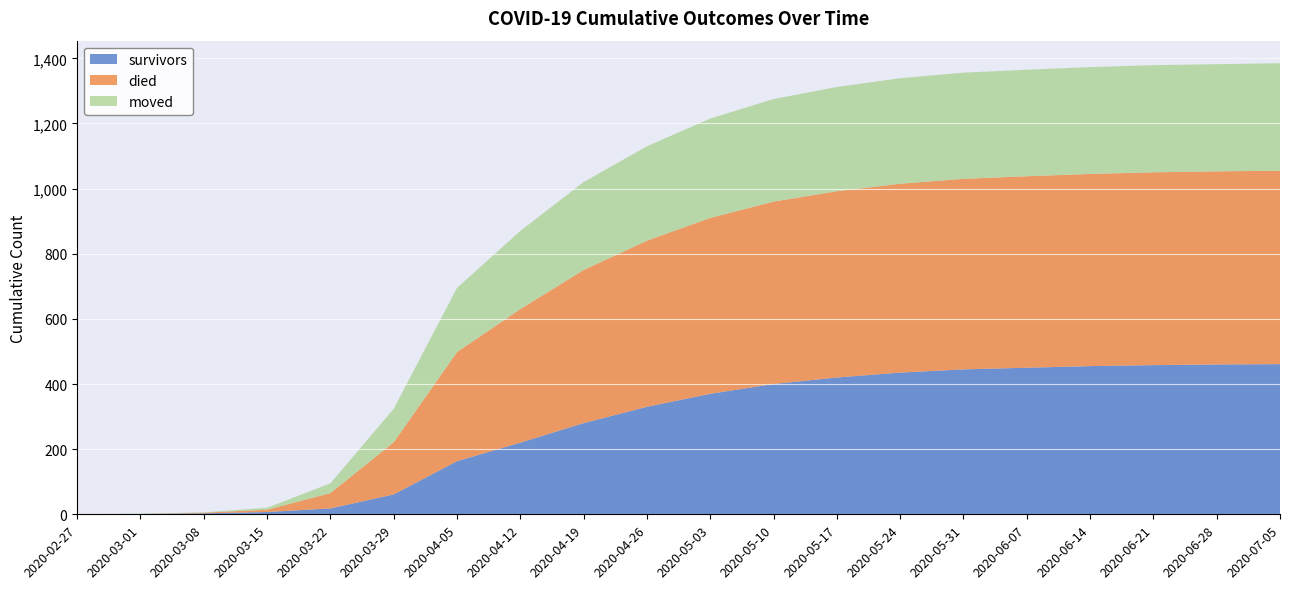

Reading left to right, transcribe all the data shown in this chart.

survivors: 0	1	3	7	18	61	163	220	280	330	370	400	420	435	445	450	455	458	460	461
died: 0	0	2	7	47	160	335	410	470	510	540	560	572	580	585	588	590	592	593	594
moved: 0	1	1	6	30	103	197	240	270	290	305	315	320	324	326	327	328	329	329	330